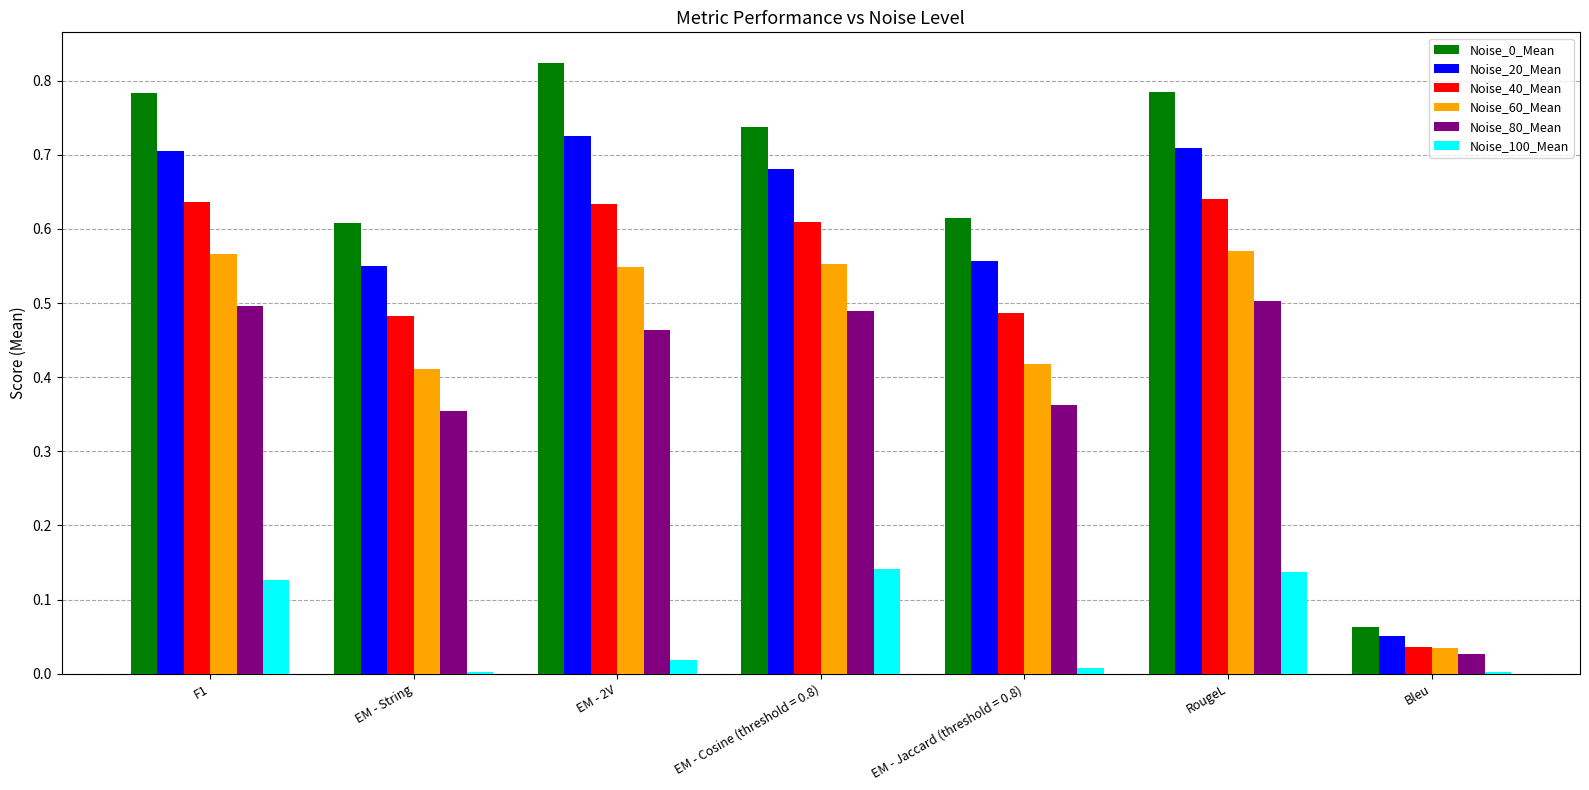

What is the total value across all series at RougeL?

3.3